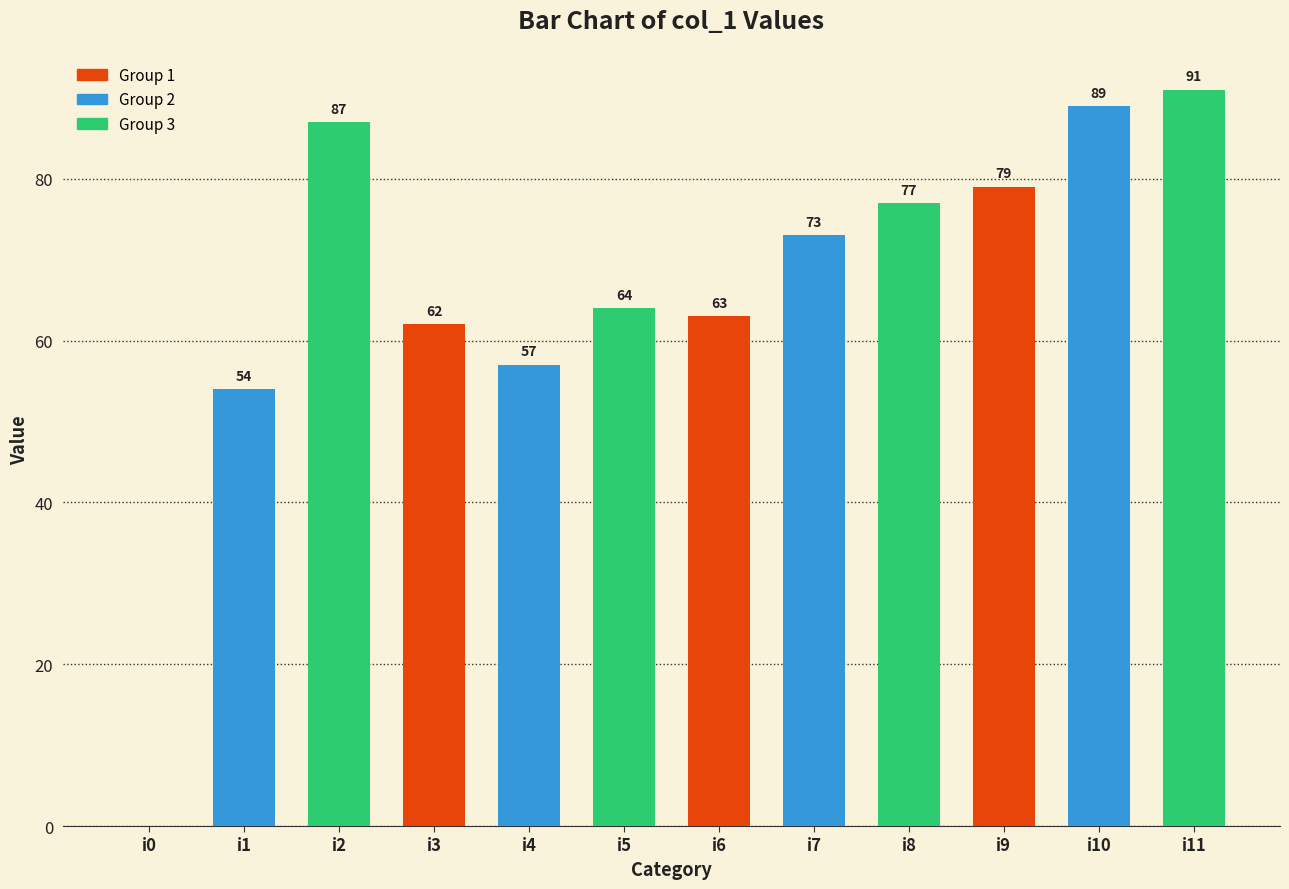

The value at i3 is 62. True or false?

True